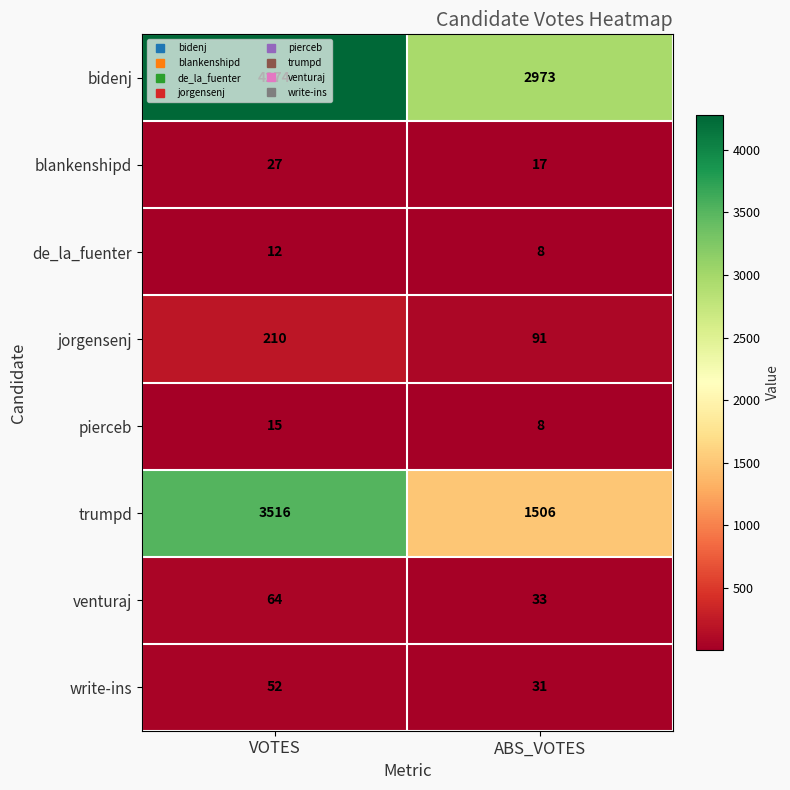

At how many categories does at least one series exceed 794?

2